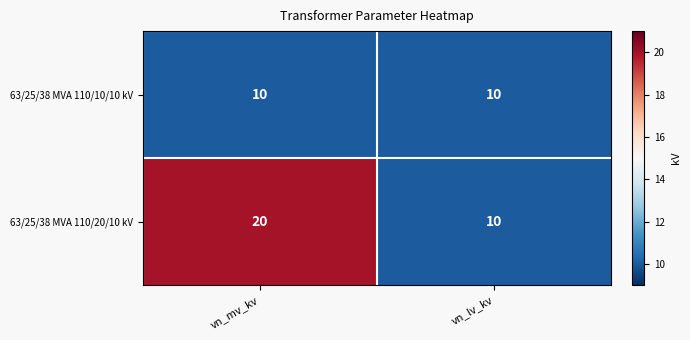

Which category has the highest value across all series?

vn_mv_kv